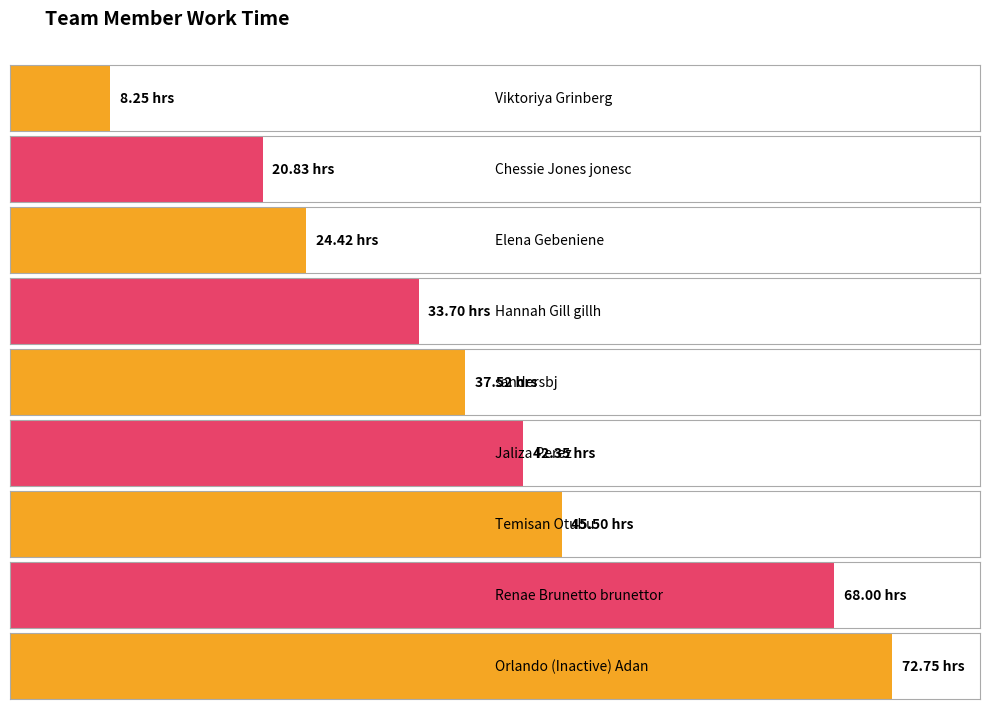

Is it true that the value at Renae Brunetto brunettor is 96.7?

False